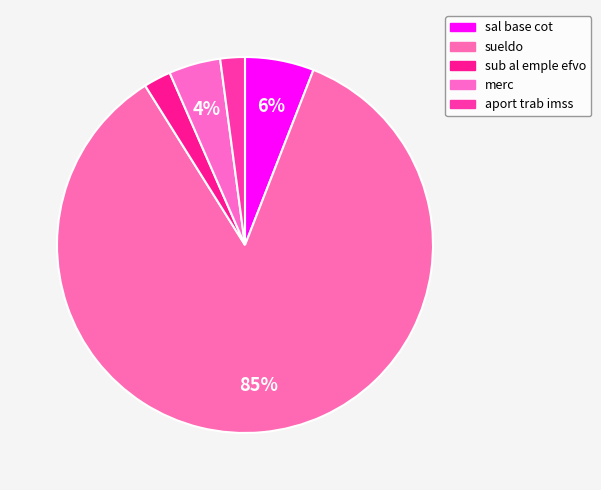

To the nearest percent, what percentage of the pie is merc?

4%